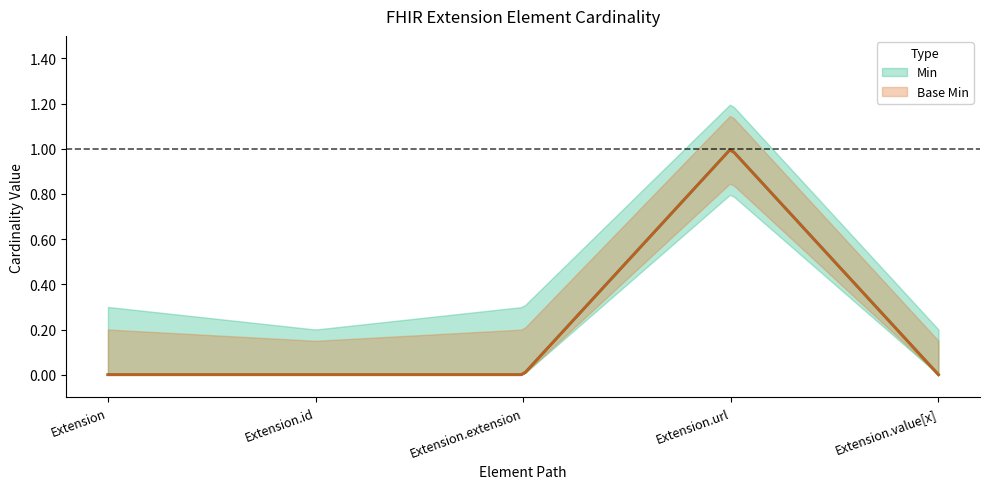

True or false: Min and Base Min intersect in this chart.

False